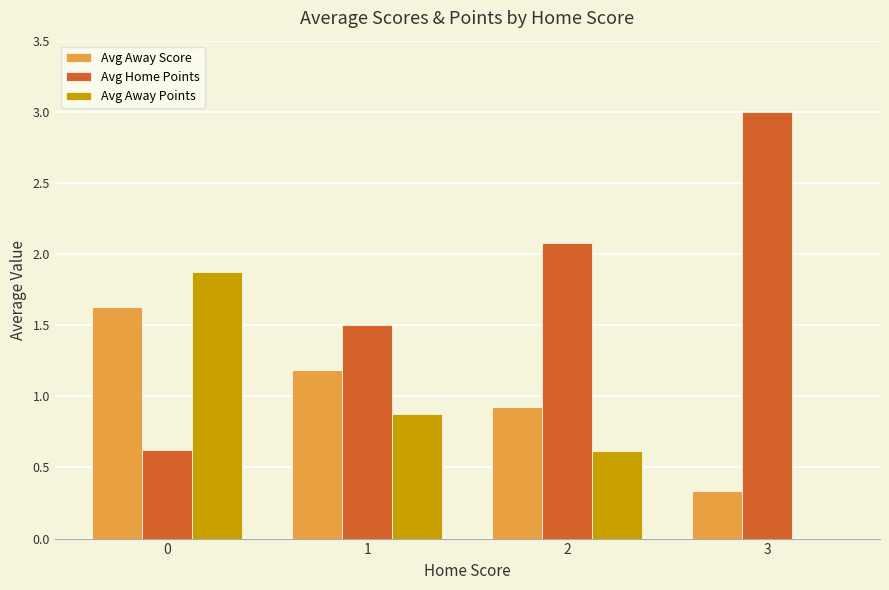

What is the sum of all Avg Away Score values?

4.1